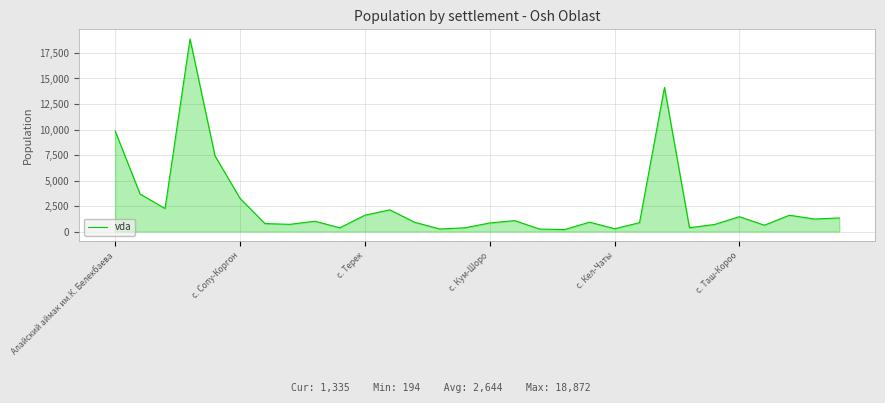

What is the maximum value shown in the chart?

18872